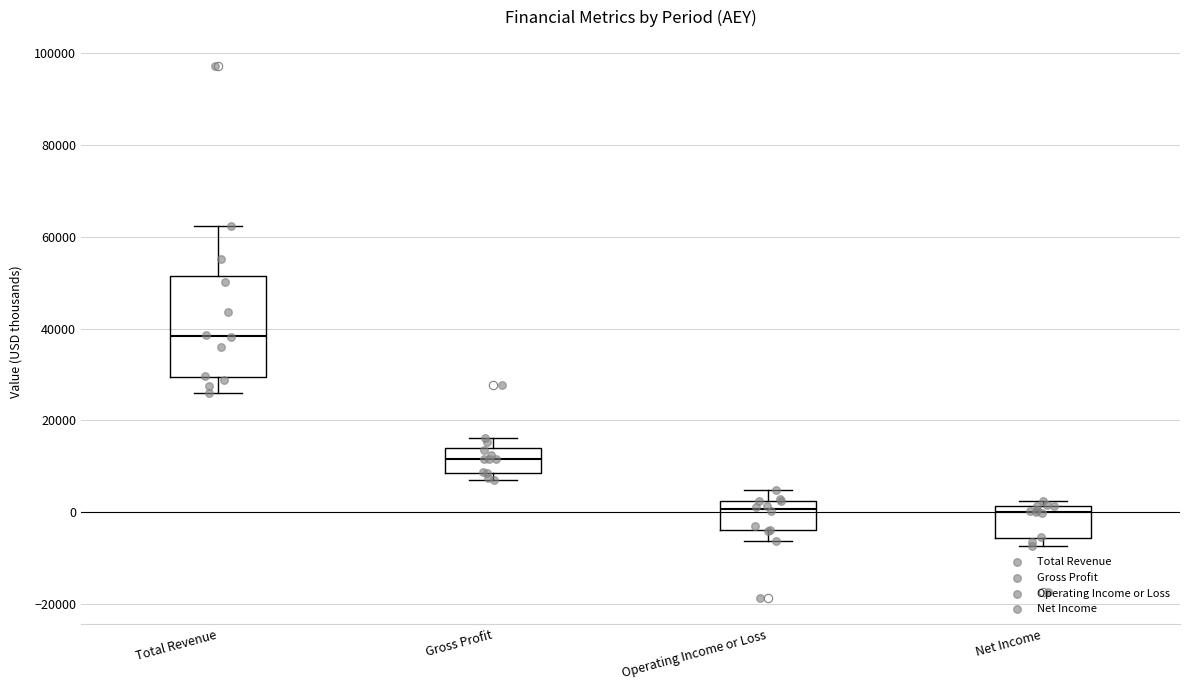

Which box's median line is the highest?

Total Revenue